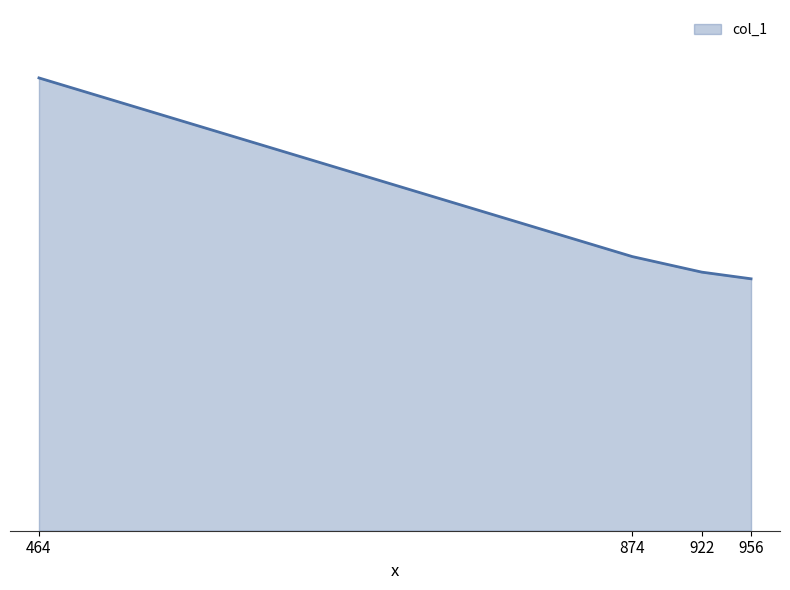

Does the chart have visible grid lines?

No